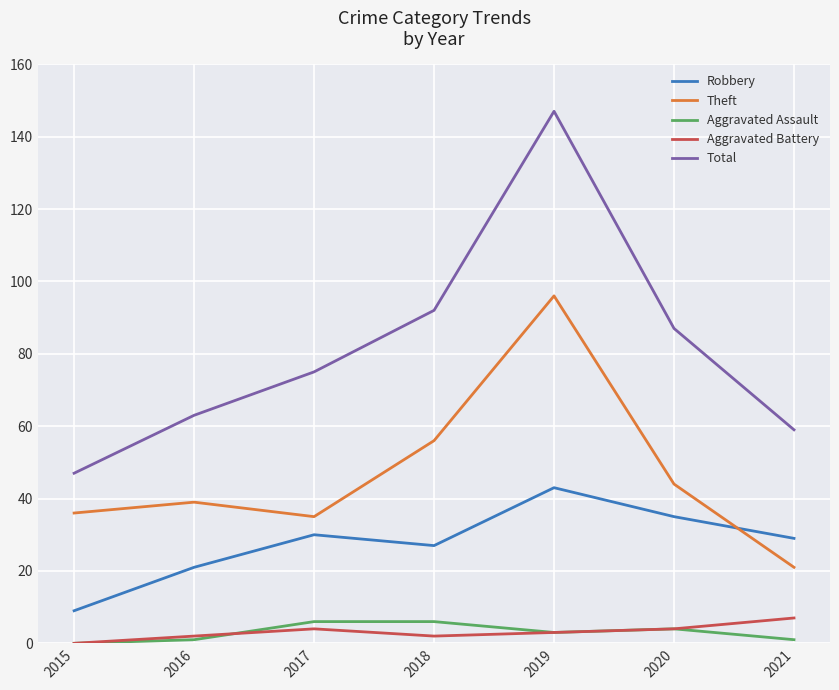

True or false: Robbery and Aggravated Assault intersect in this chart.

False